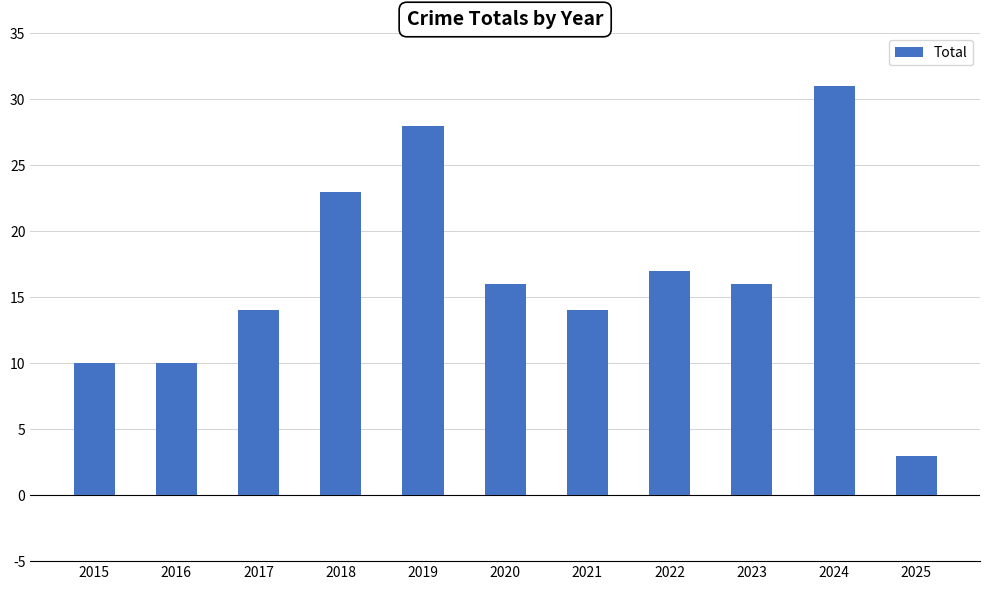

Reading left to right, extract all data points from this chart.

10	10	14	23	28	16	14	17	16	31	3